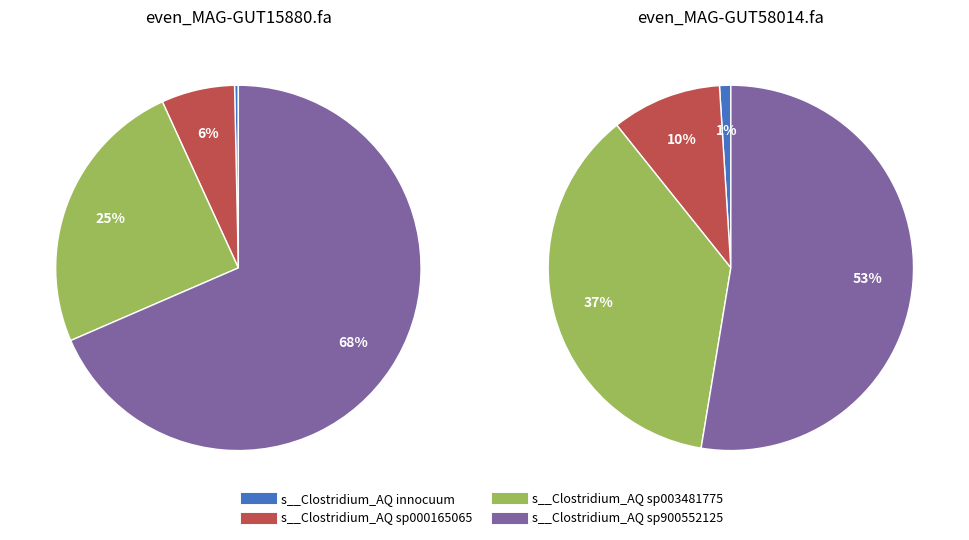

Is even_MAG-GUT58014.fa the majority of the pie?

Yes